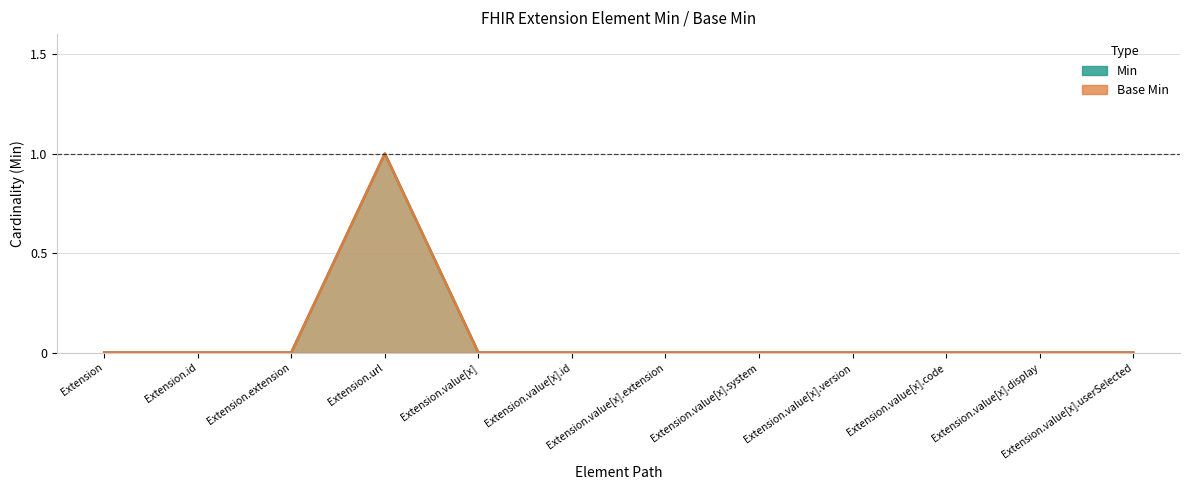

What is the sum of all Min values?

1